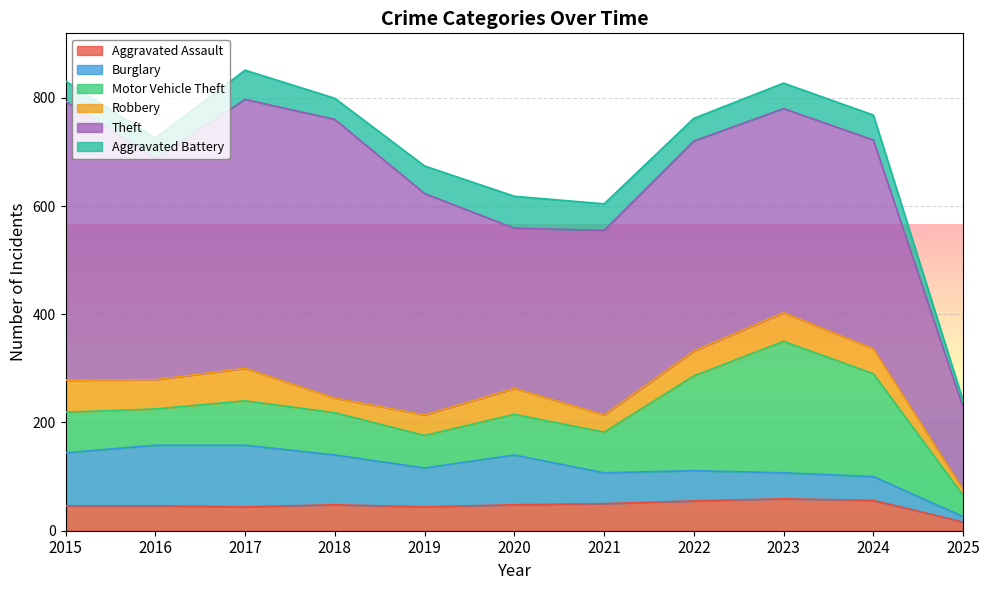

True or false: Aggravated Assault and Theft cross at least once.

False